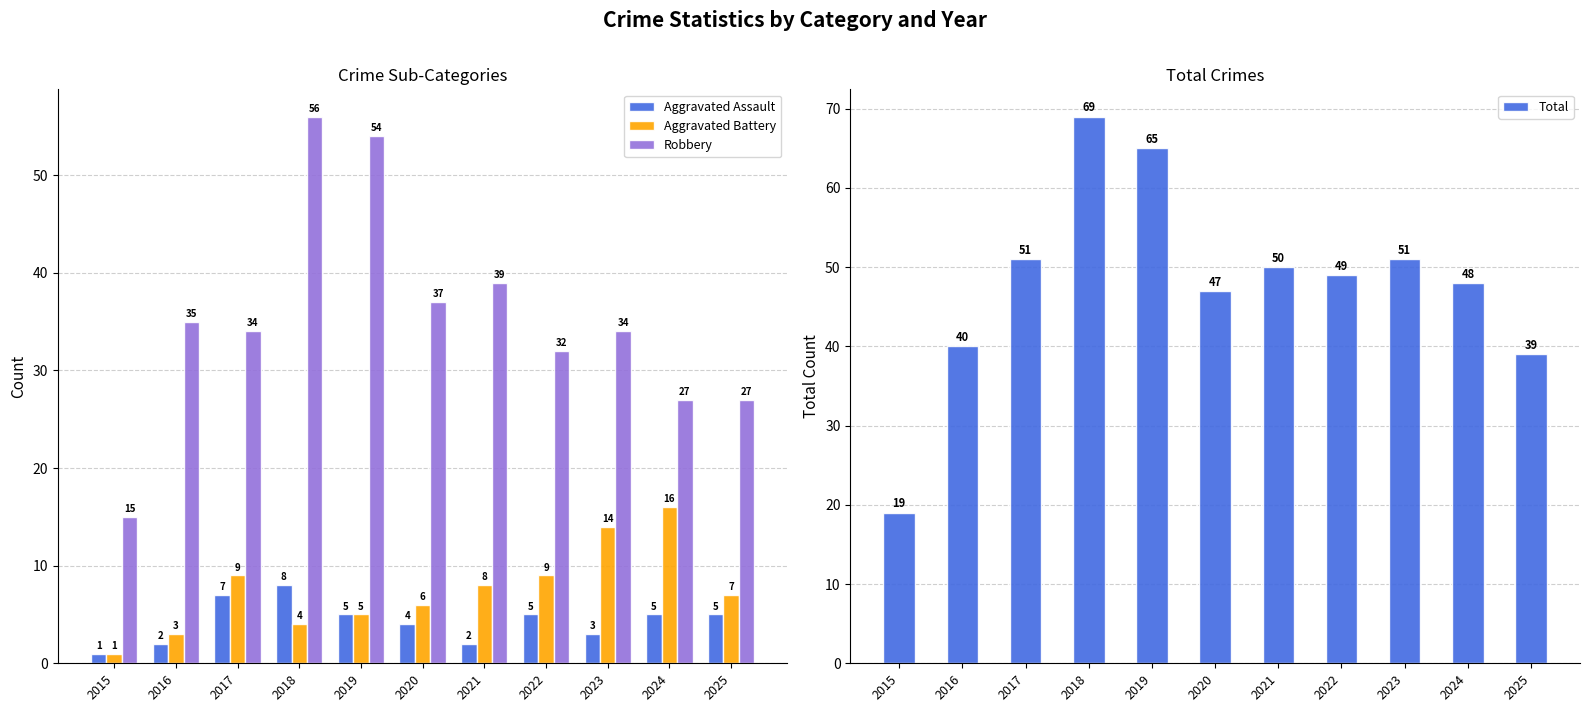

Is it true that Total equals 50 at 2021?

True